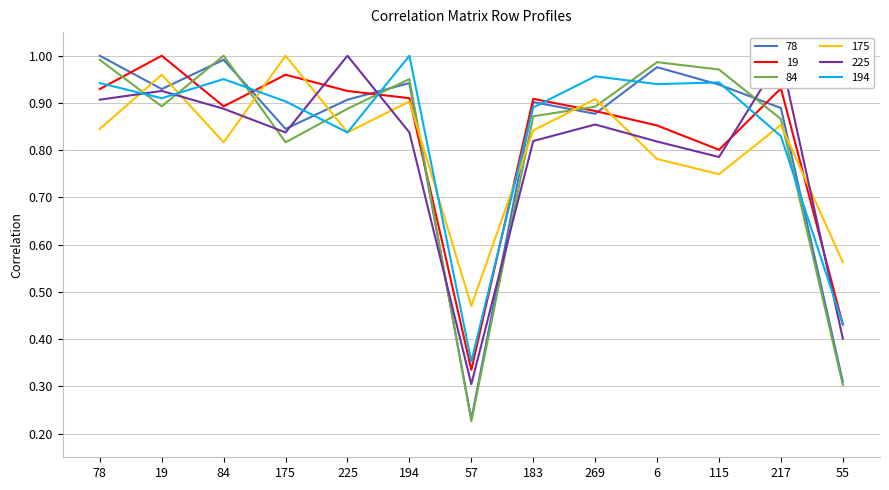

At which label is 225 closest to 0?

57